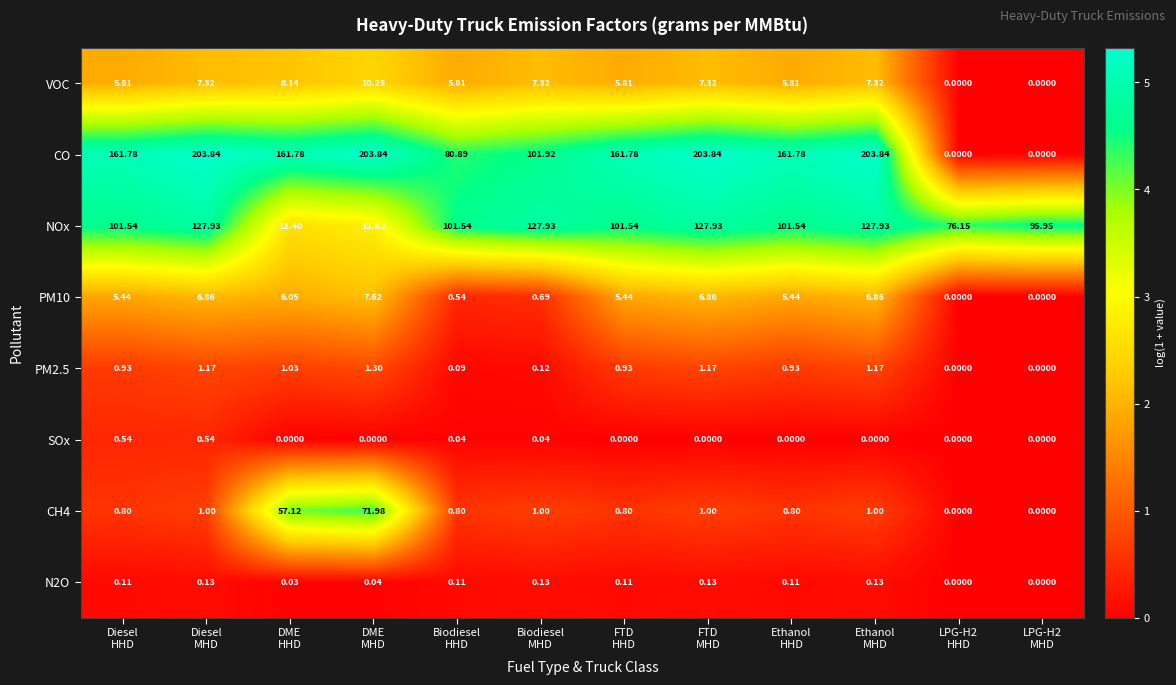

Which series has the largest total across all categories?

CO